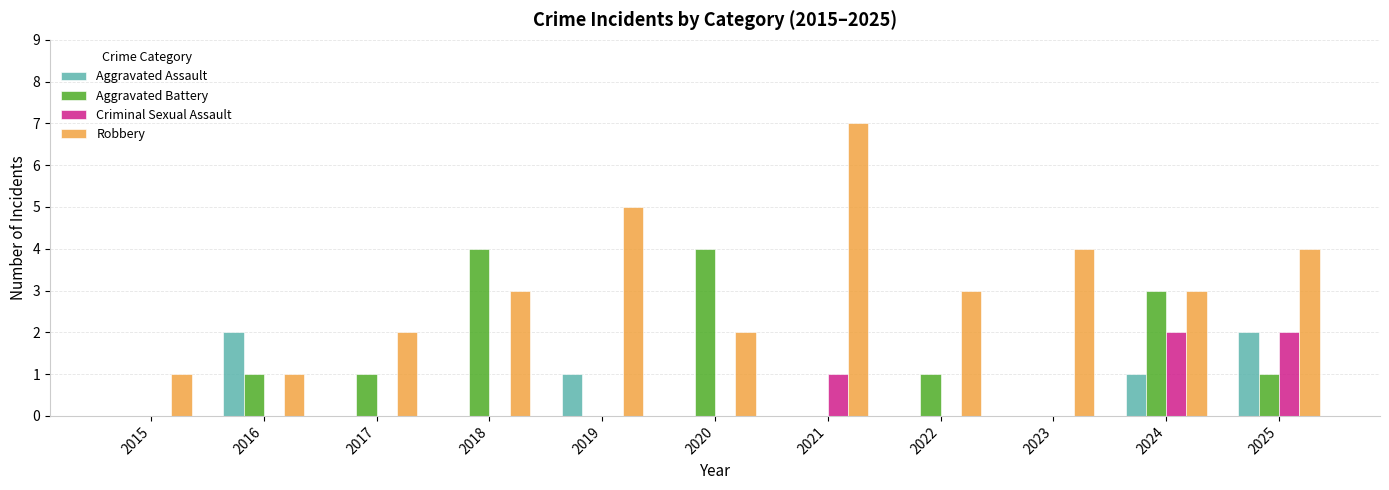

What is the highest value of the Robbery series?

7